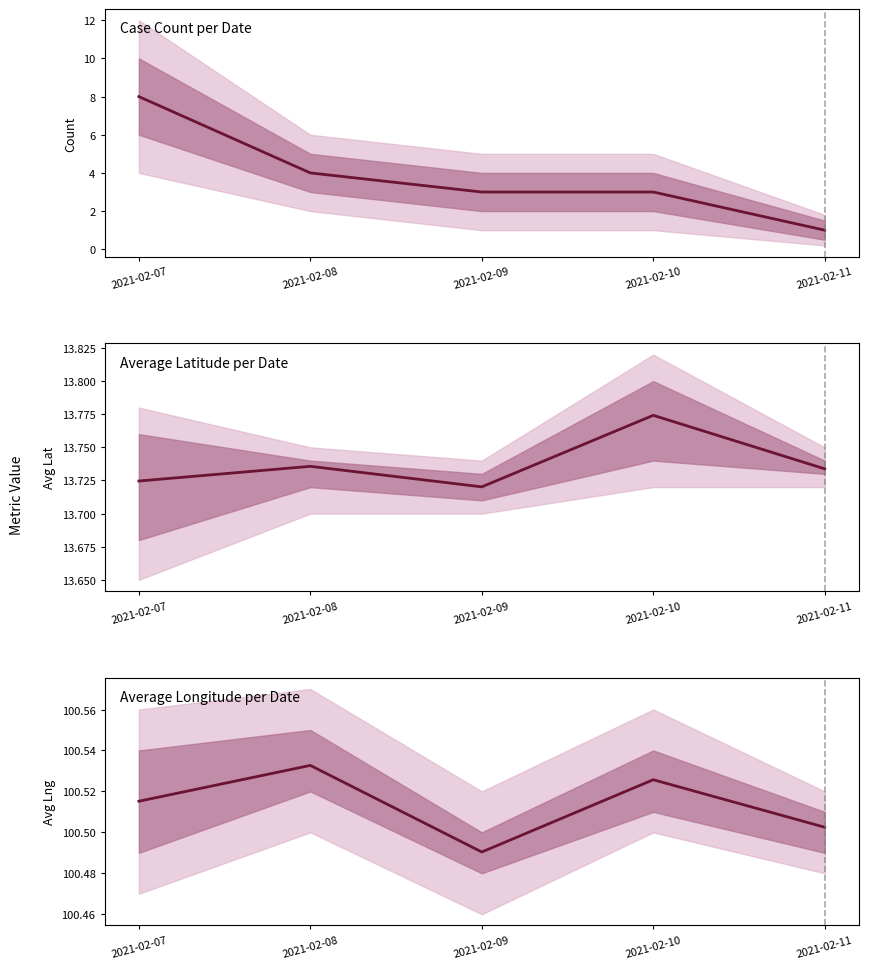

Which label corresponds to the smallest value in the chart?

2021-02-11